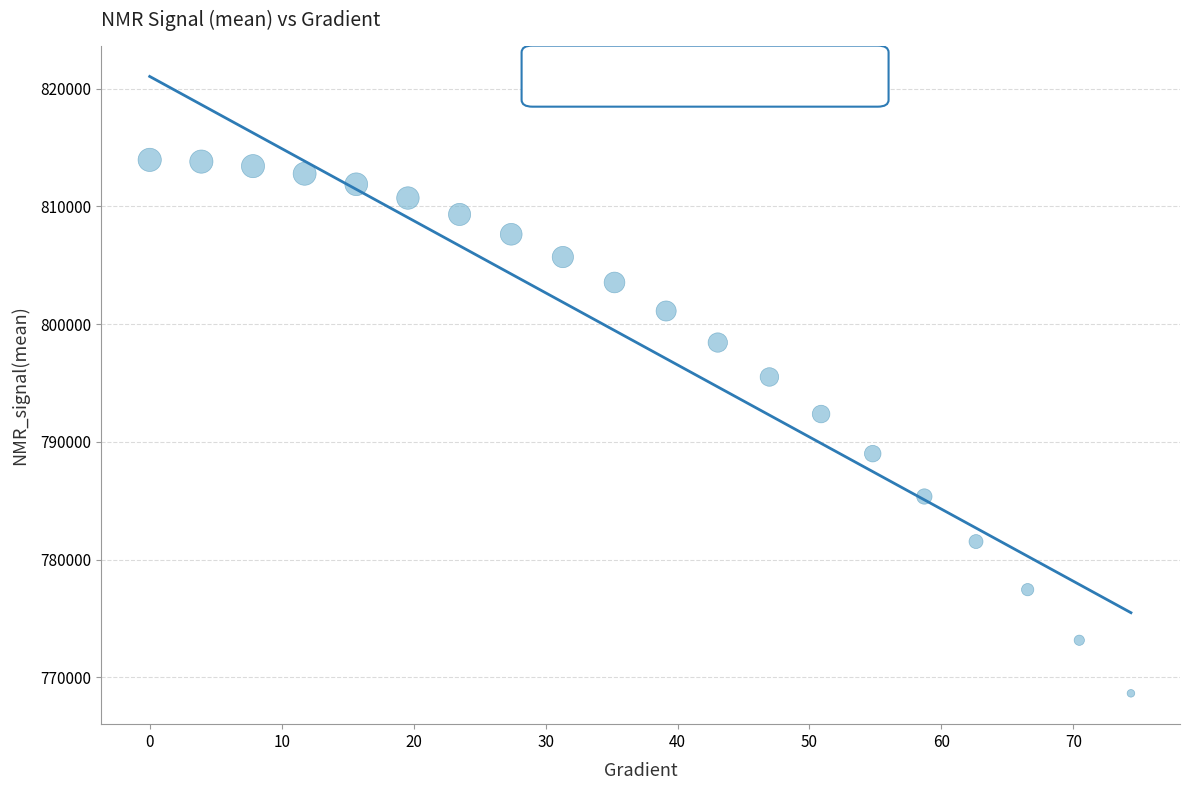

What is the range of X values (max minus min)?

74.4